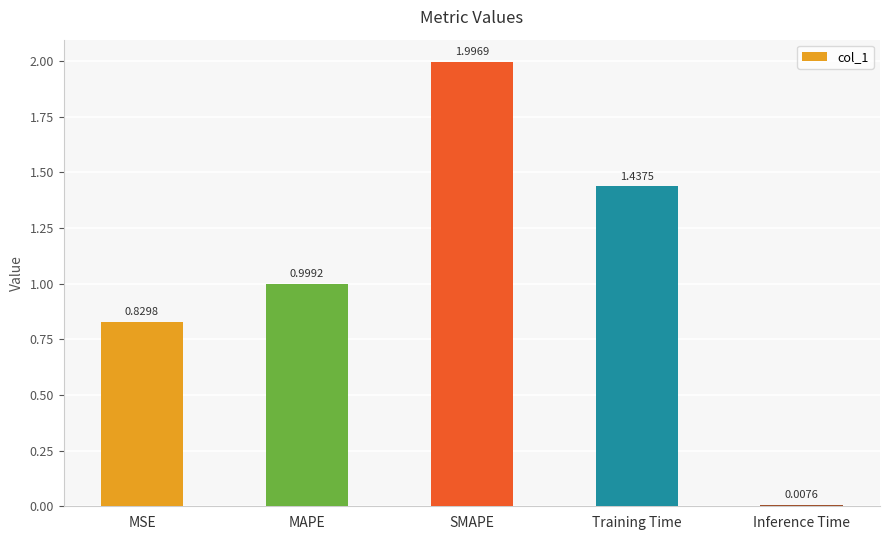

The value at Training Time is 1.9. True or false?

False